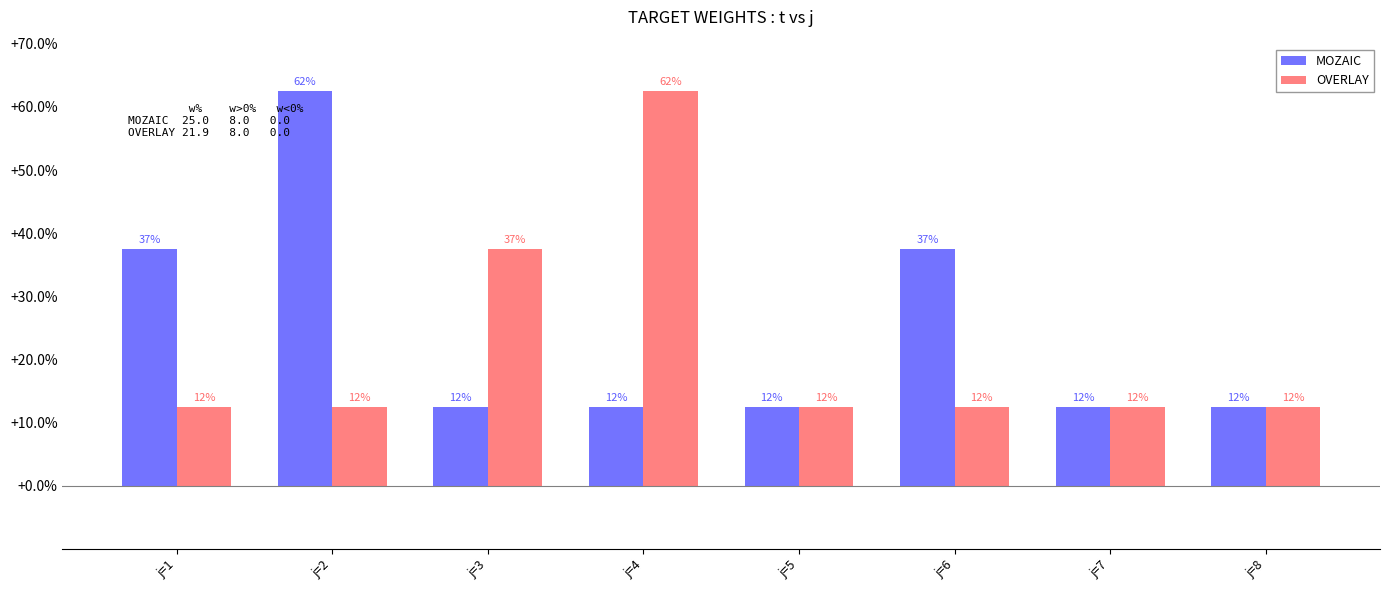

At which label does MOZAIC reach its minimum?

j=3